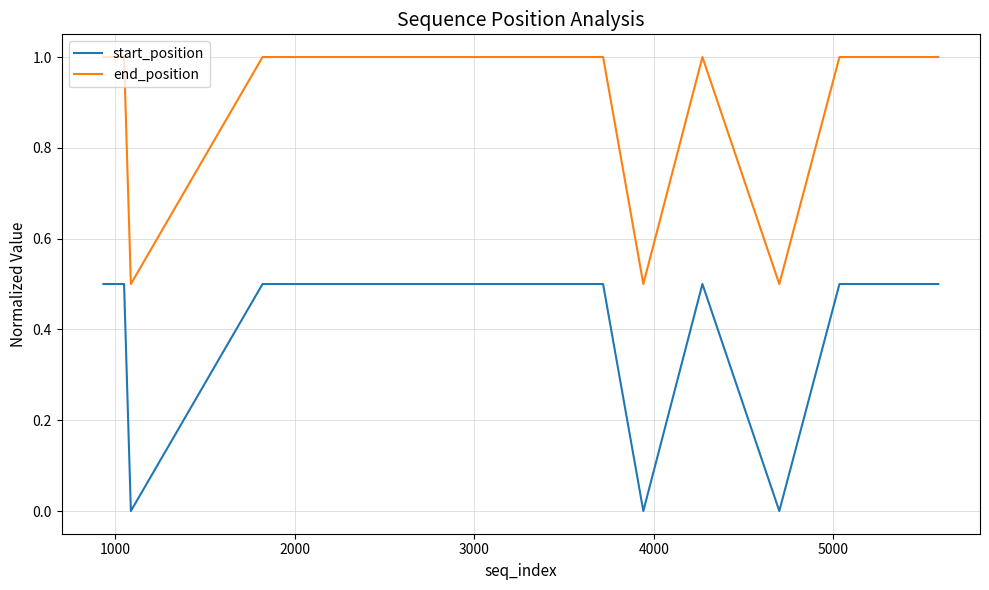

List the series in order of their peak value, lowest first.

start_position, end_position